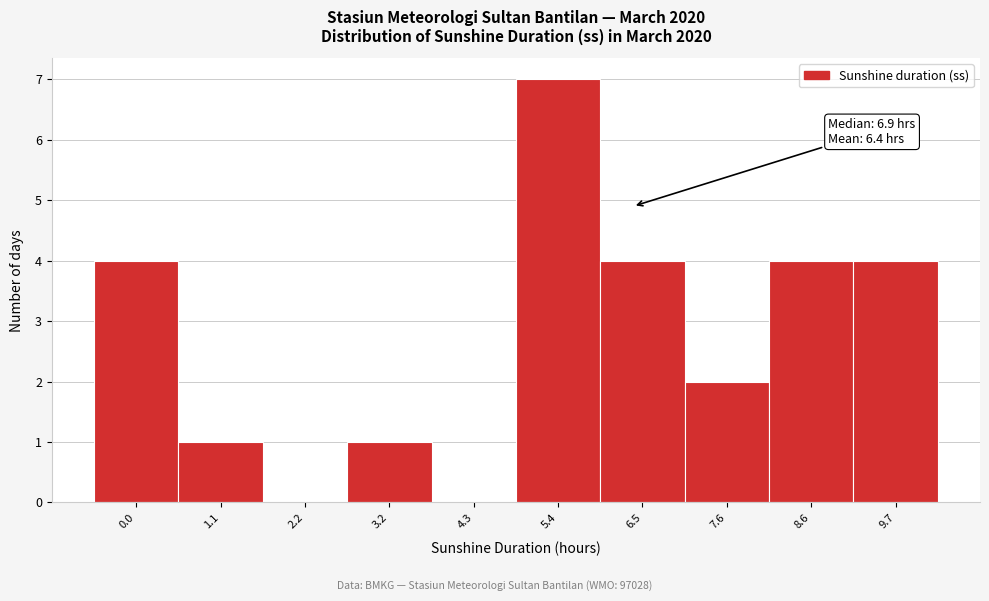

Reading right to left, extract all data points from this chart.

9.7=4	8.6=4	7.6=2	6.5=4	5.4=7	4.3=0	3.2=1	2.2=0	1.1=1	0.0=4